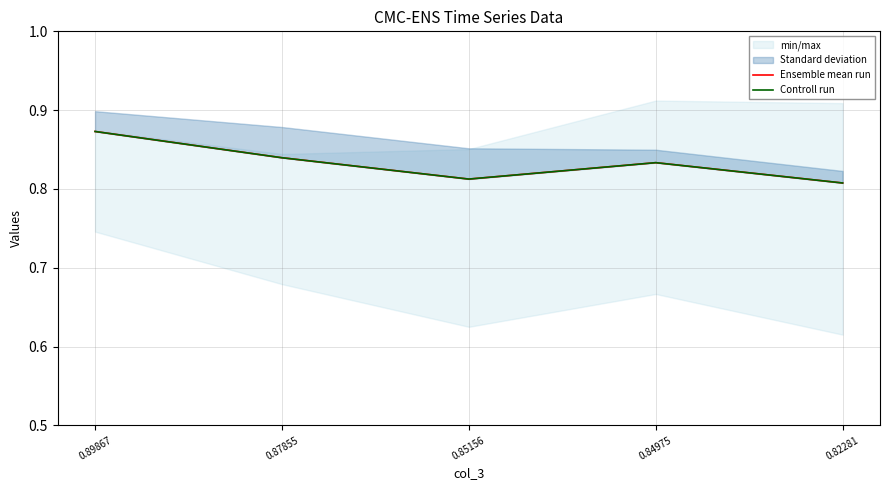

Does the chart have visible grid lines?

Yes